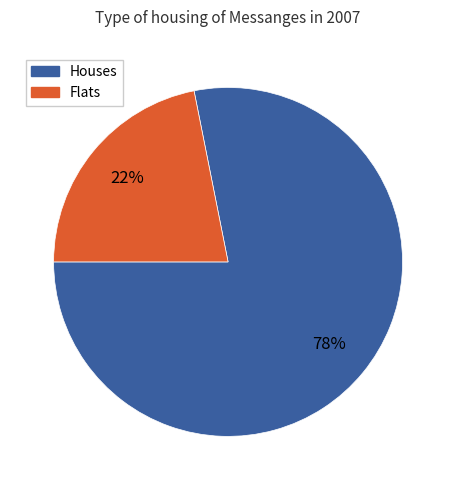

To the nearest percent, what is the difference between the largest and smallest slice percentages?

56%